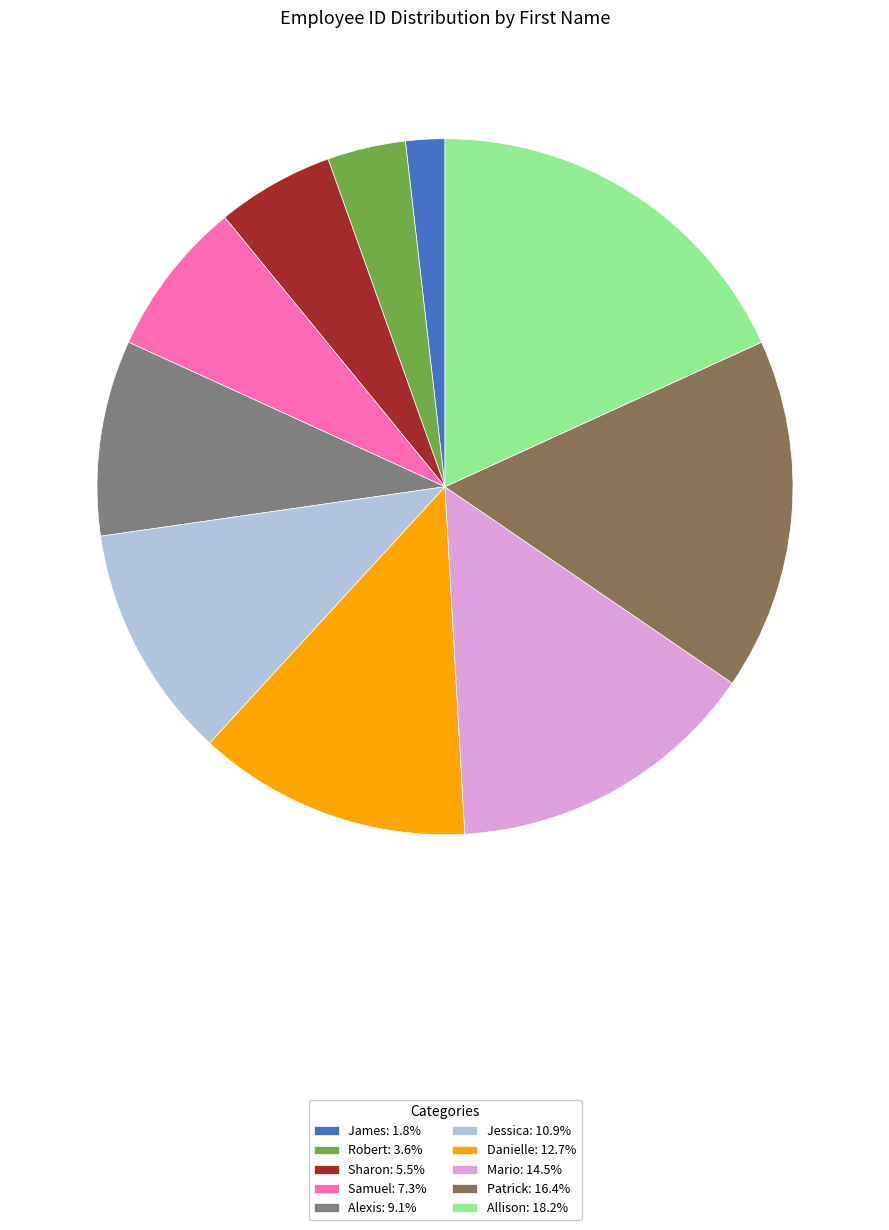

Approximately how many times larger is the value at Samuel: 7.3% compared to James: 1.8%?

4.0